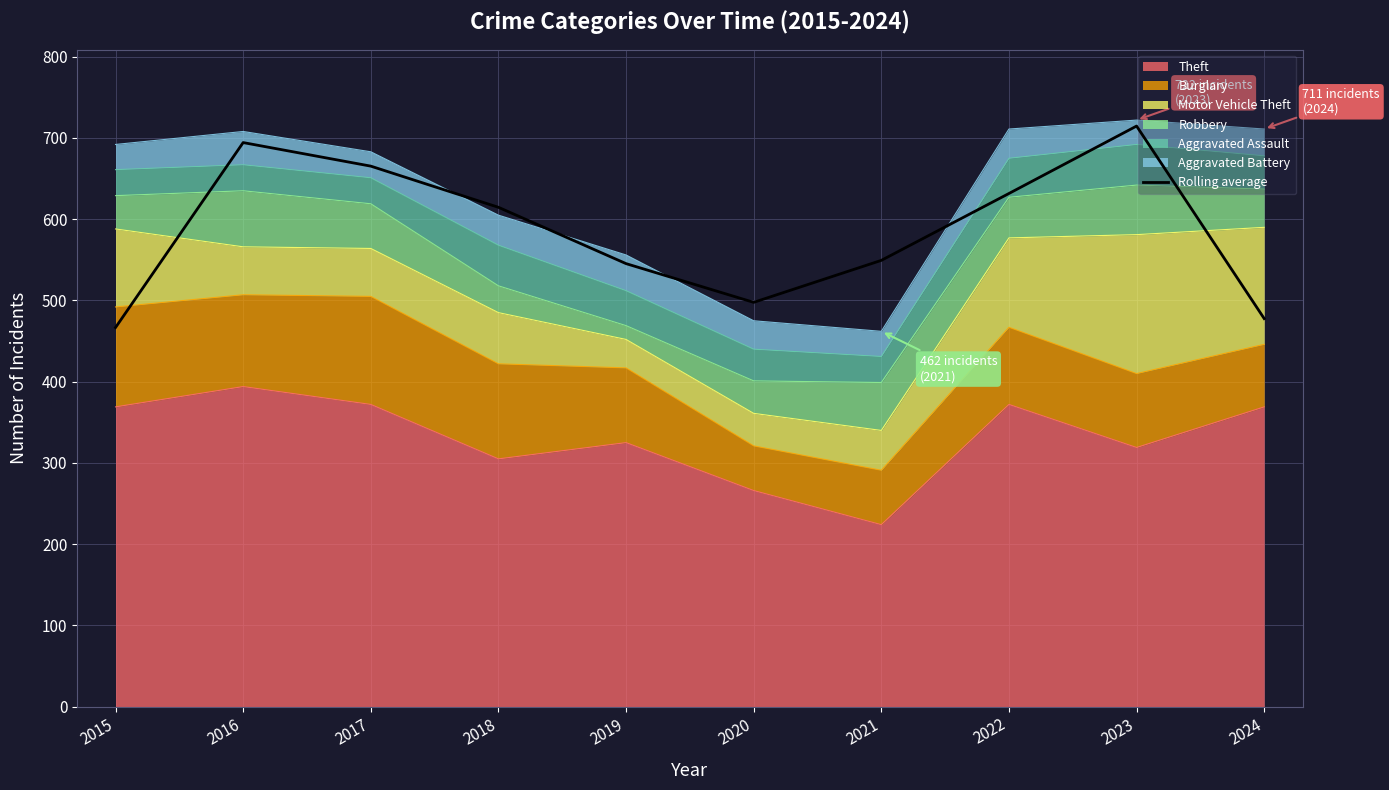

What is the sum of all values?

5857.3